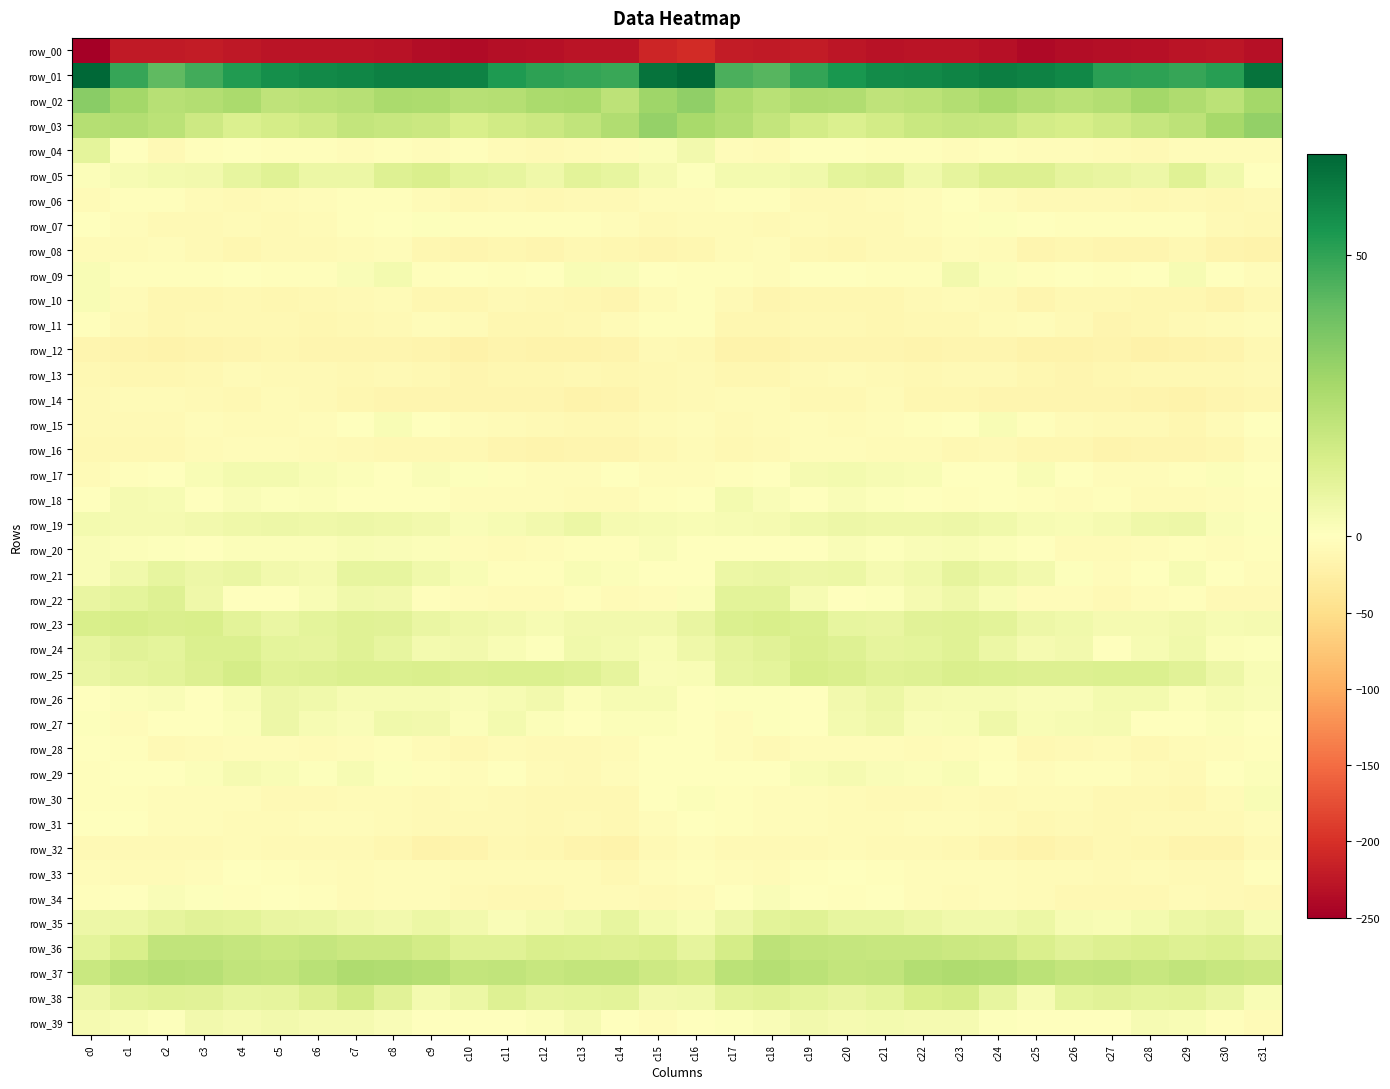

How many series are shown in this chart?

40